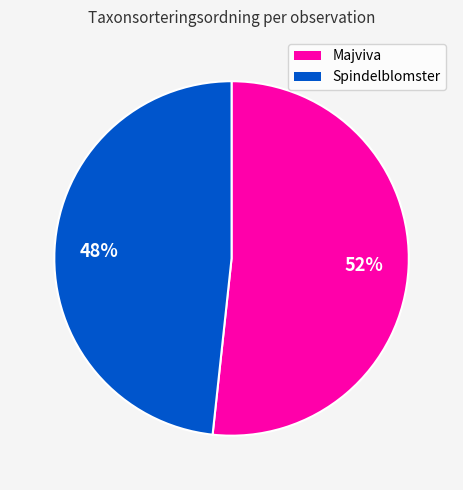

To the nearest percent, what is the average slice percentage?

50%